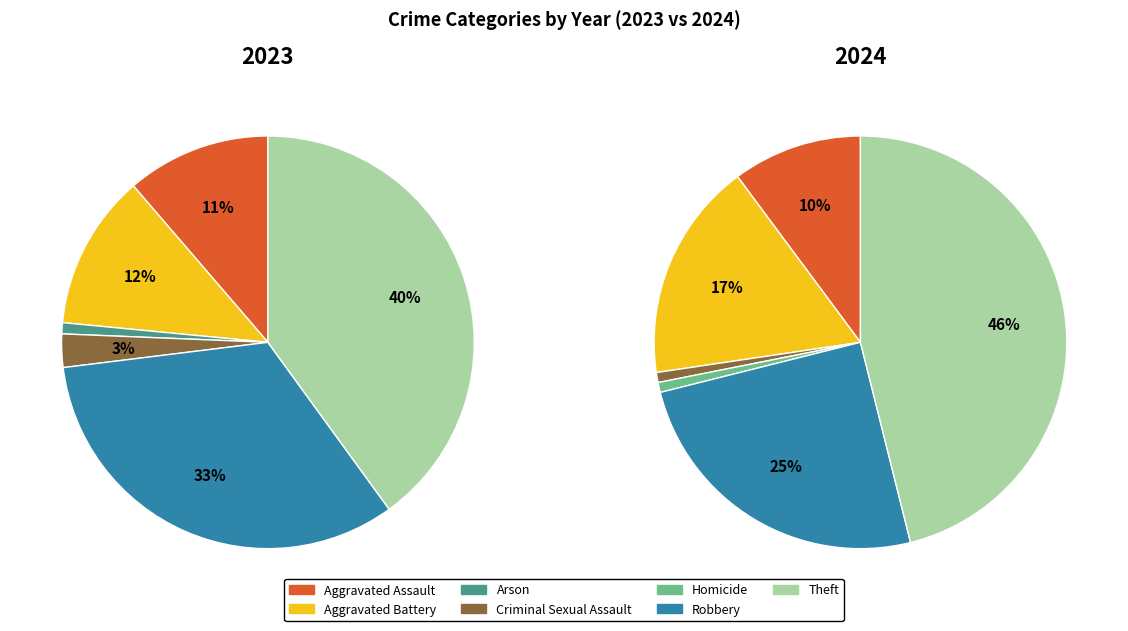

Combined, what portion of the pie is Homicide and Aggravated Assault?

11.3%